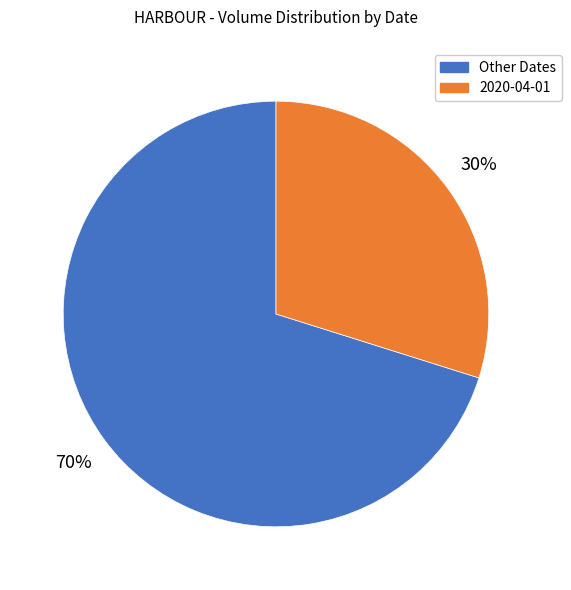

To the nearest percent, what is the difference between the largest and smallest slice percentages?

40%